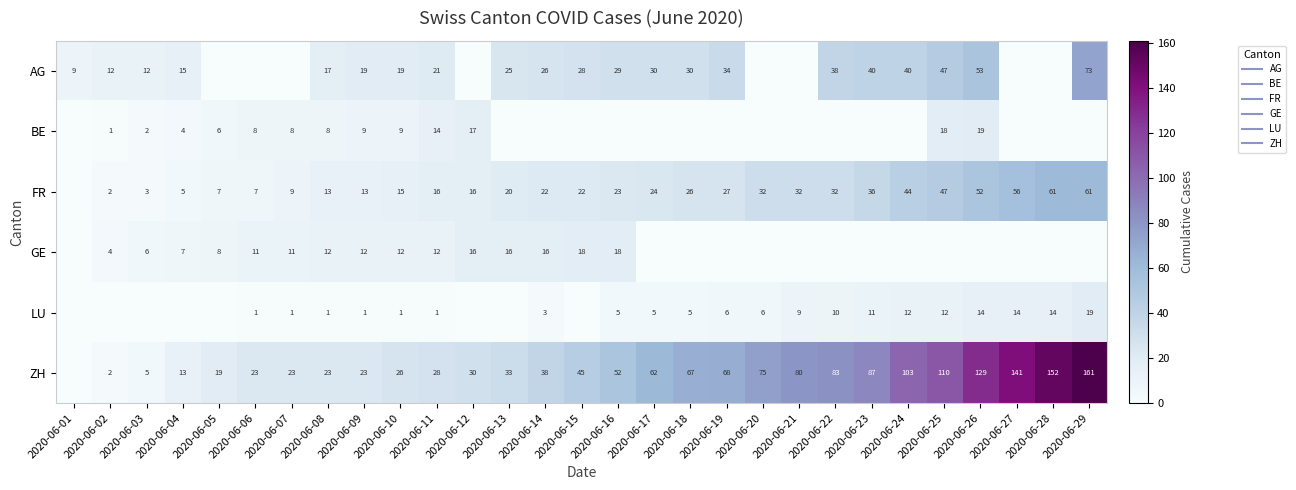

What is the difference between the second highest and minimum values in the ZH series?

152